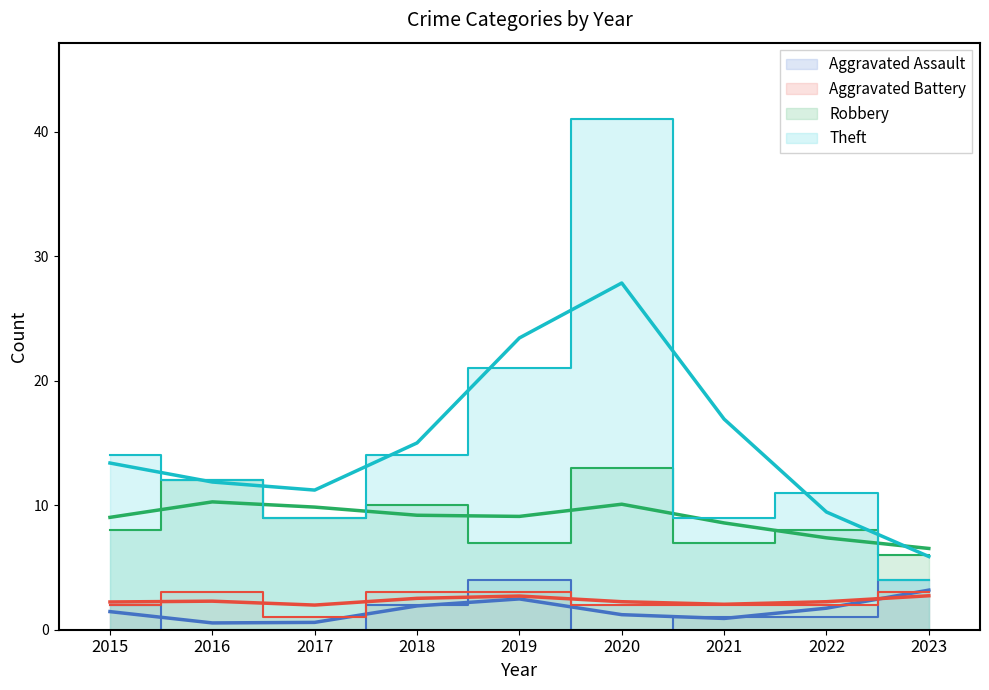

True or false: Aggravated Assault and Theft intersect in this chart.

False